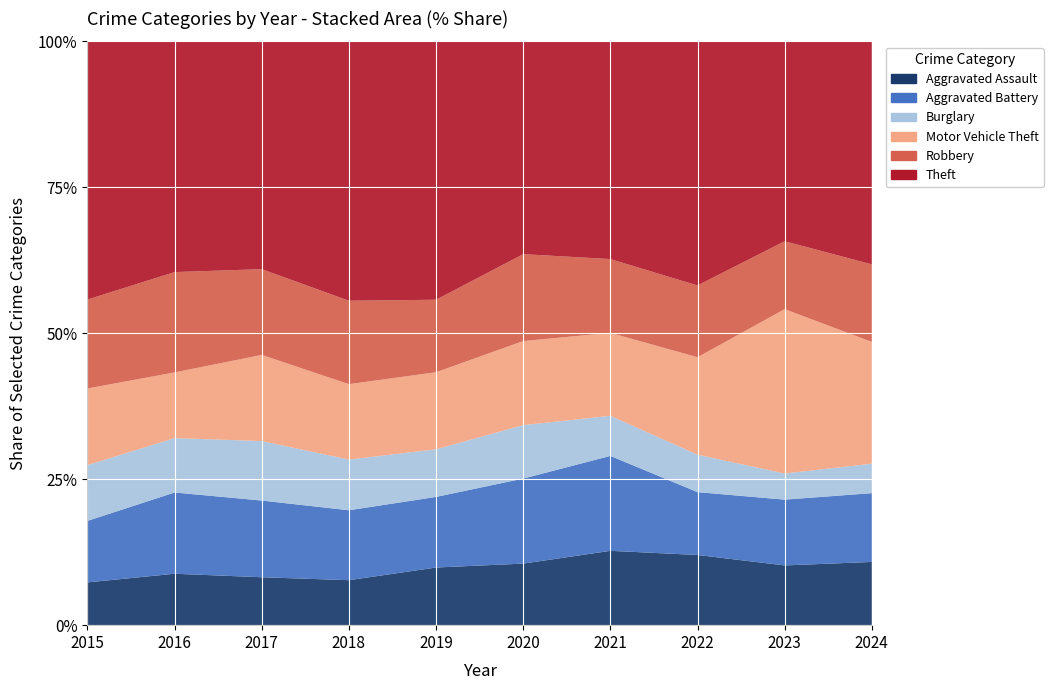

Reading left to right, what are all the values shown in this chart?

Aggravated Assault: 2015=187	2016=245	2017=228	2018=213	2019=276	2020=265	2021=267	2022=268	2023=286	2024=296
Aggravated Battery: 2015=269	2016=387	2017=365	2018=331	2019=338	2020=366	2021=341	2022=240	2023=315	2024=322
Burglary: 2015=244	2016=259	2017=283	2018=240	2019=228	2020=230	2021=144	2022=143	2023=125	2024=138
Motor Vehicle Theft: 2015=335	2016=313	2017=410	2018=357	2019=369	2020=362	2021=298	2022=372	2023=787	2024=570
Robbery: 2015=389	2016=478	2017=408	2018=395	2019=347	2020=374	2021=265	2022=274	2023=325	2024=363
Theft: 2015=1129	2016=1099	2017=1084	2018=1228	2019=1237	2020=916	2021=782	2022=932	2023=957	2024=1044